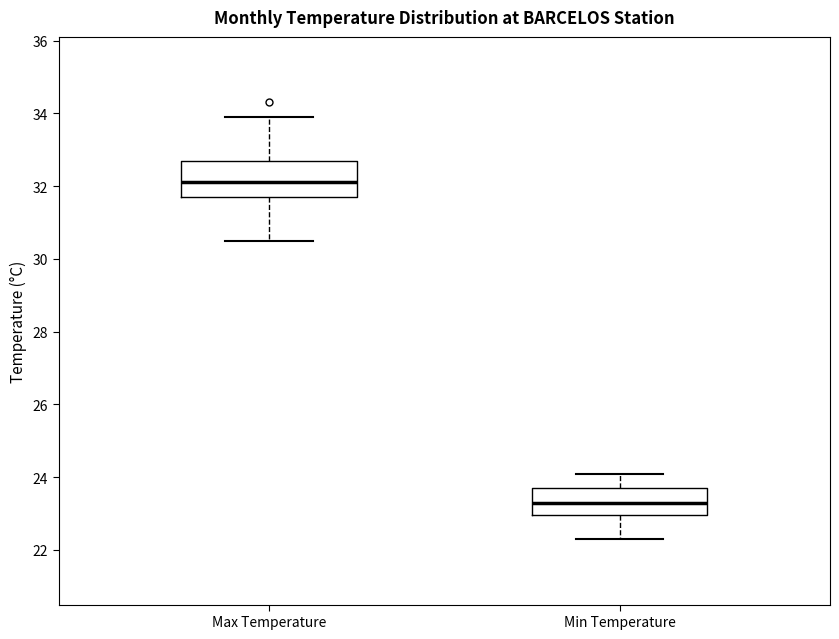

Where does the upper whisker of the box for Min Temperature end on the y-axis? The values are not printed on the chart, so give them approximately, as read against the axis.

24.2